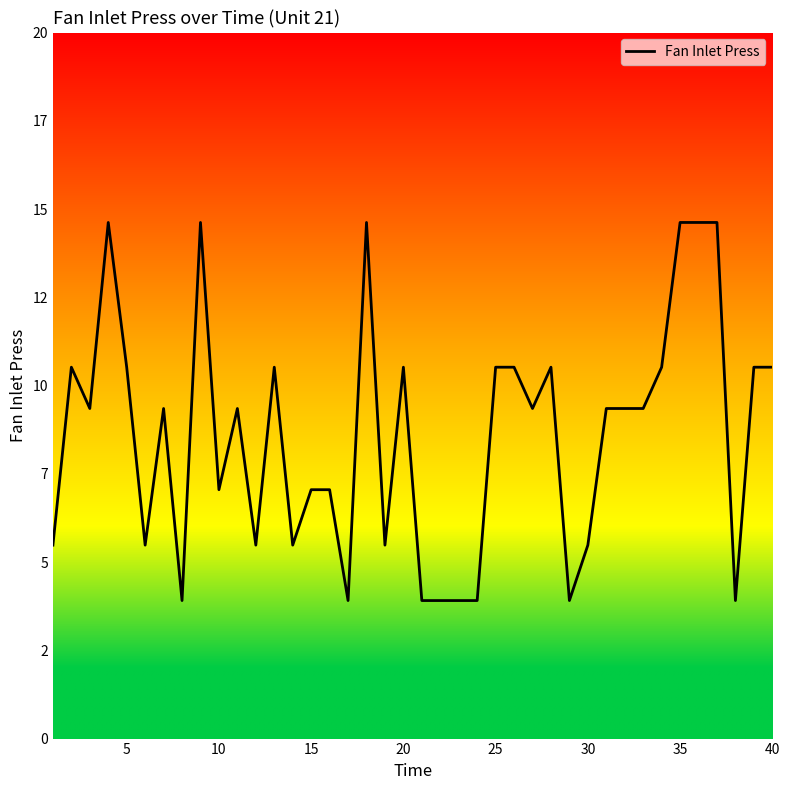

Is this an area chart (filled region under the line)?

No